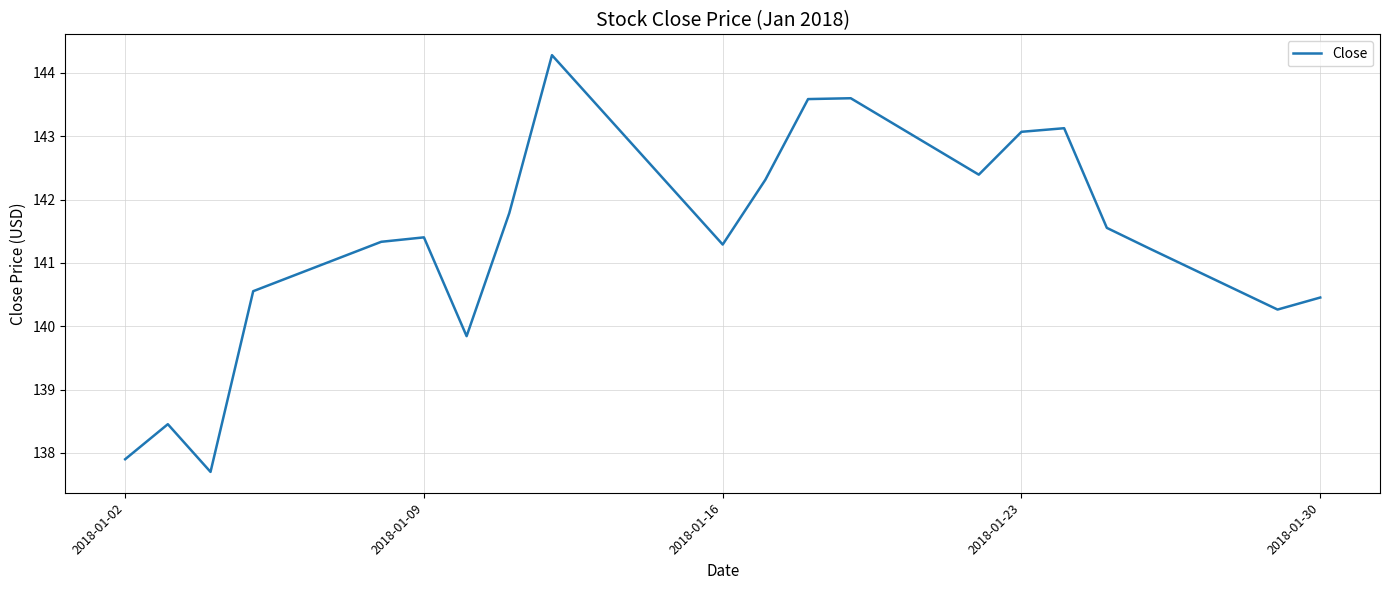

What is the maximum value shown in the chart?

144.3